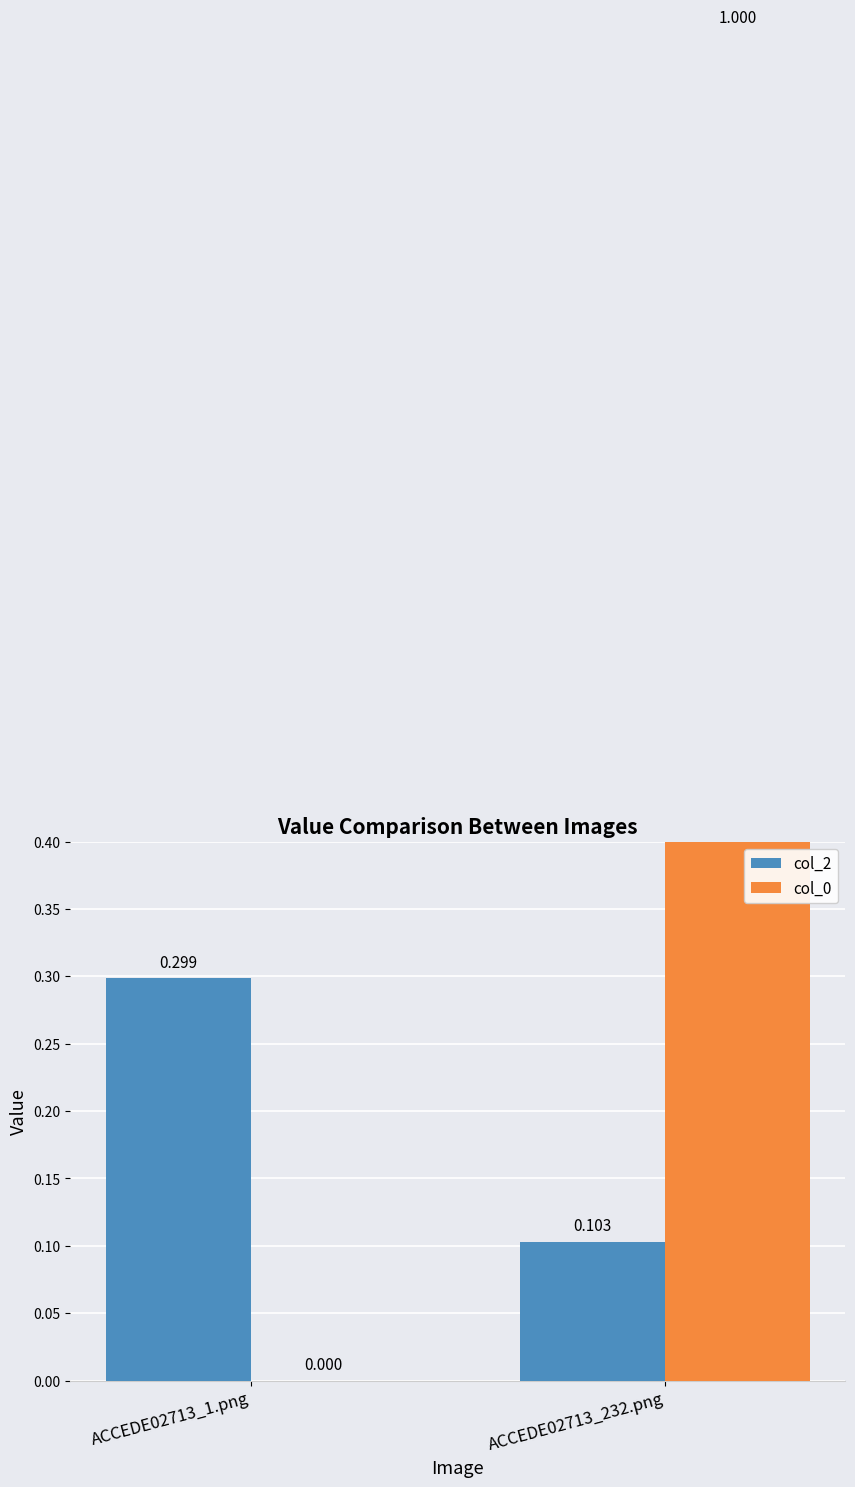

Count the number of categories in the chart.

2